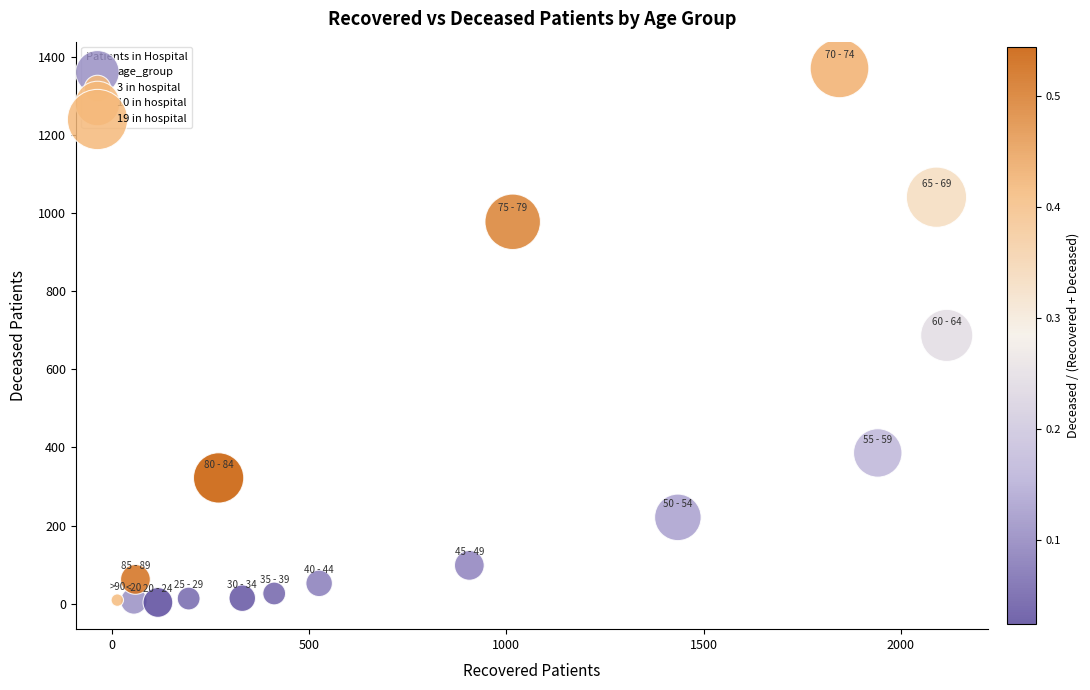

What is the range of X values (max minus min)?

2104